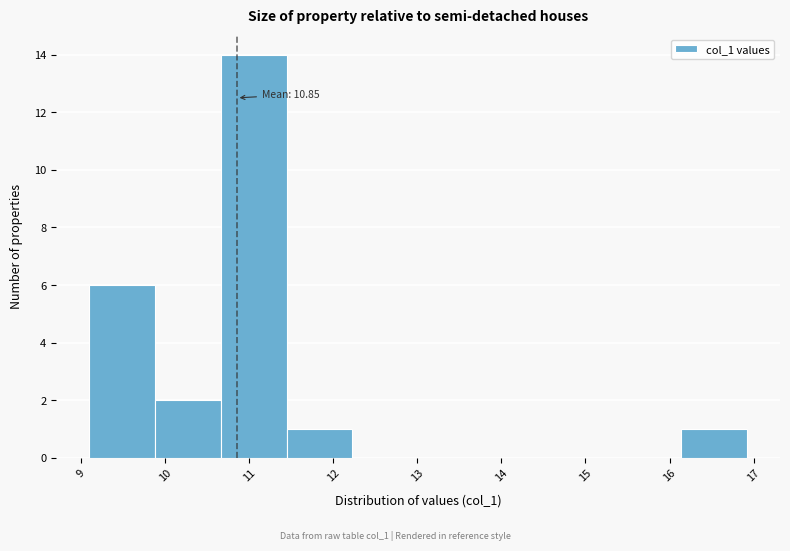

Over which range of the x-axis is the bar tallest?

10.7 to 11.4